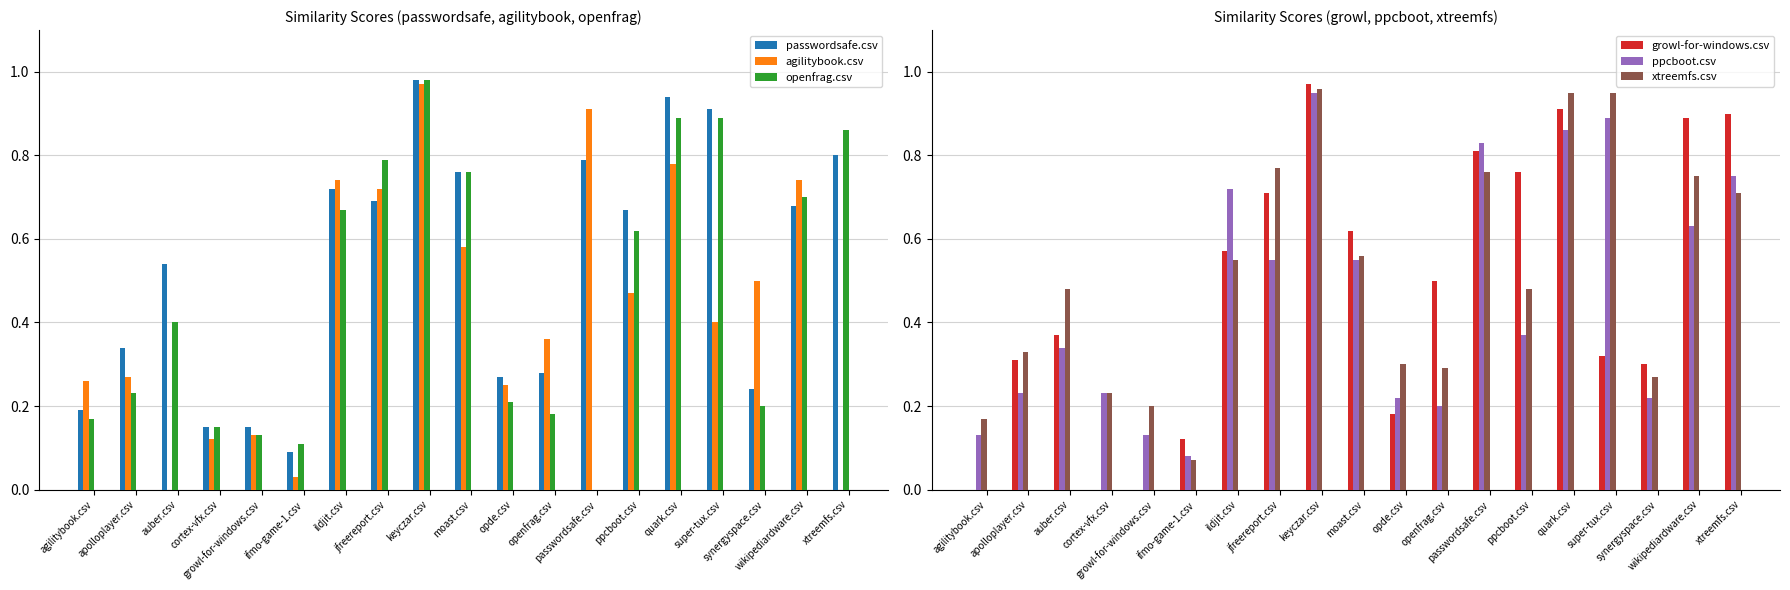

What are all the series names shown in the legend?

passwordsafe.csv, agilitybook.csv, openfrag.csv, growl-for-windows.csv, ppcboot.csv, xtreemfs.csv